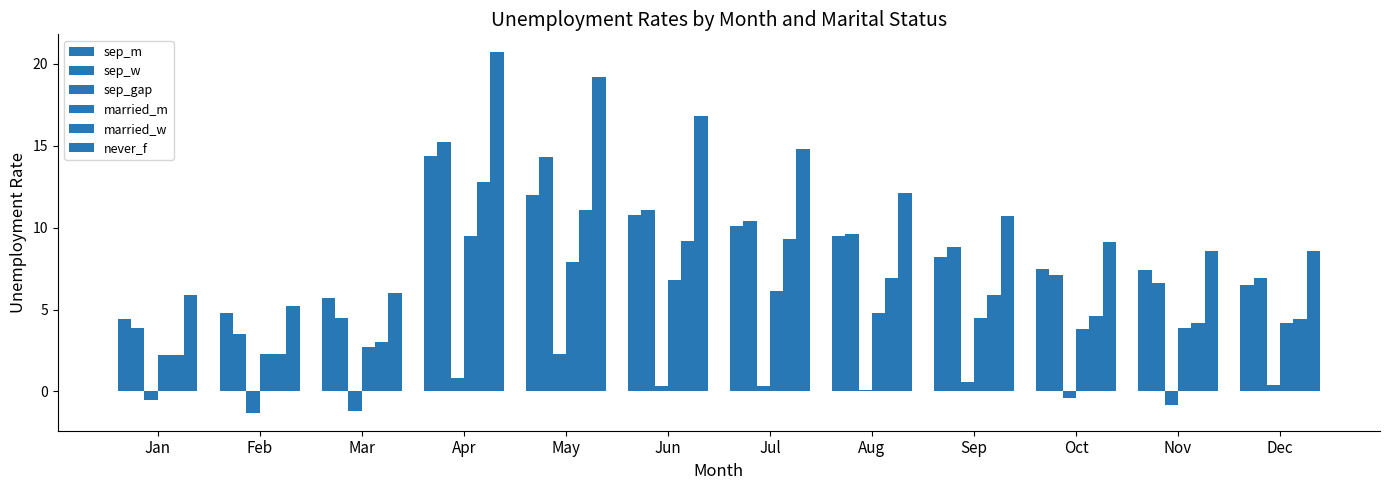

What is the total value across all series at Aug?

43.0